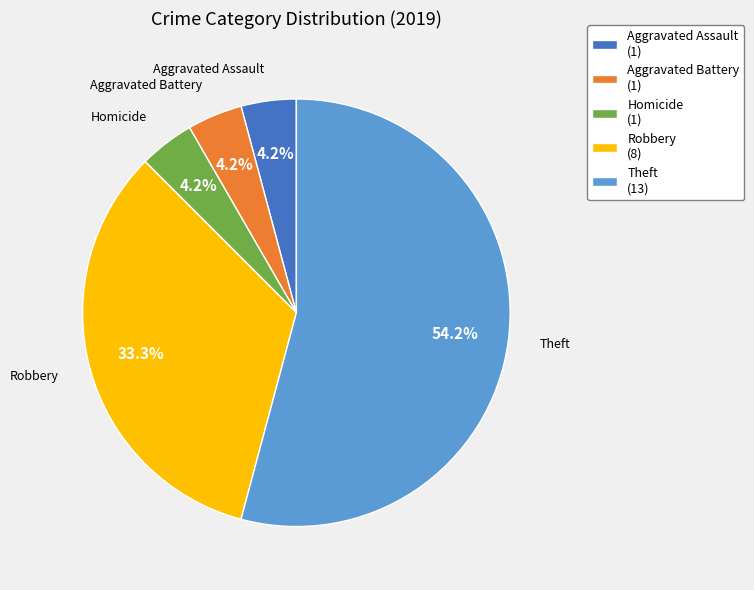

What is the largest slice in the pie chart?

Theft